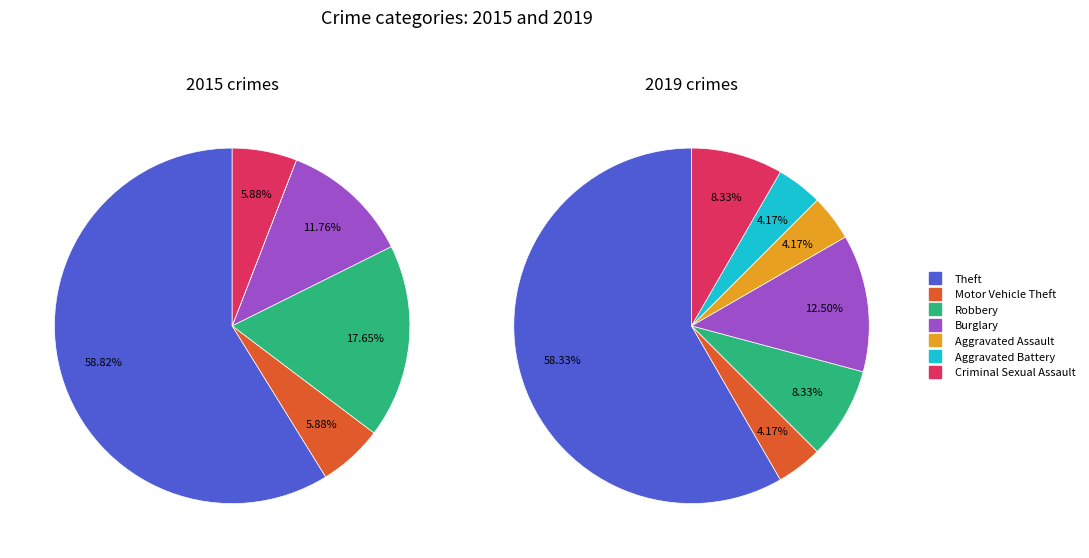

The 3 slice represents 6% of the pie. True or false?

False